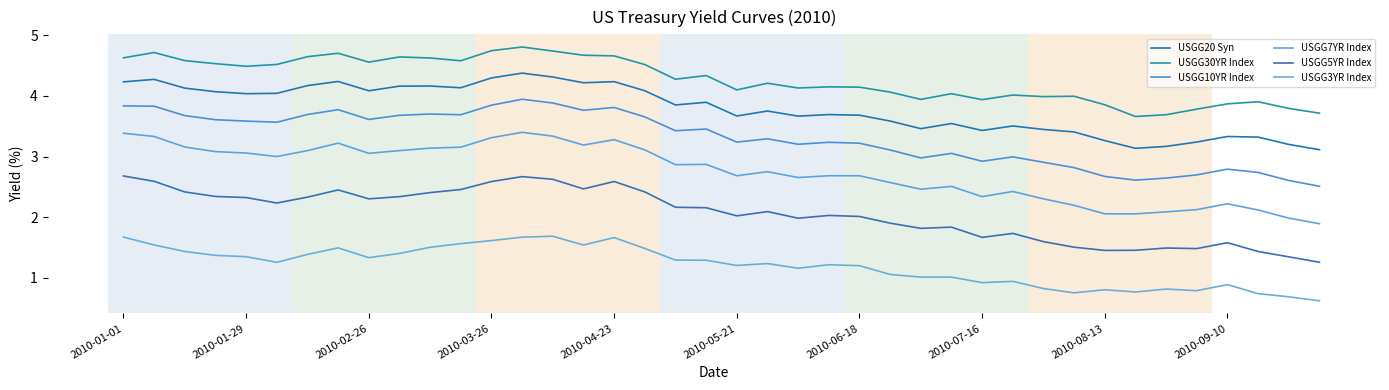

How many interior local peaks does the USGG30YR Index series have?

11